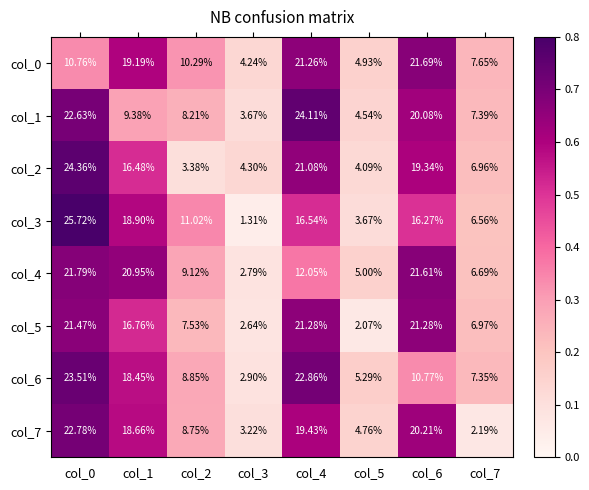

What is the difference between the highest and lowest values at col_6?

10.9